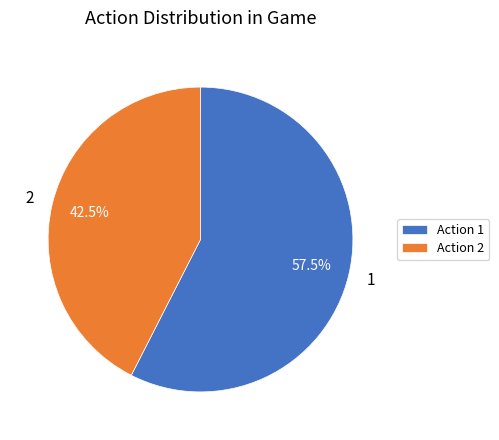

Which slice is the smallest?

Action 2